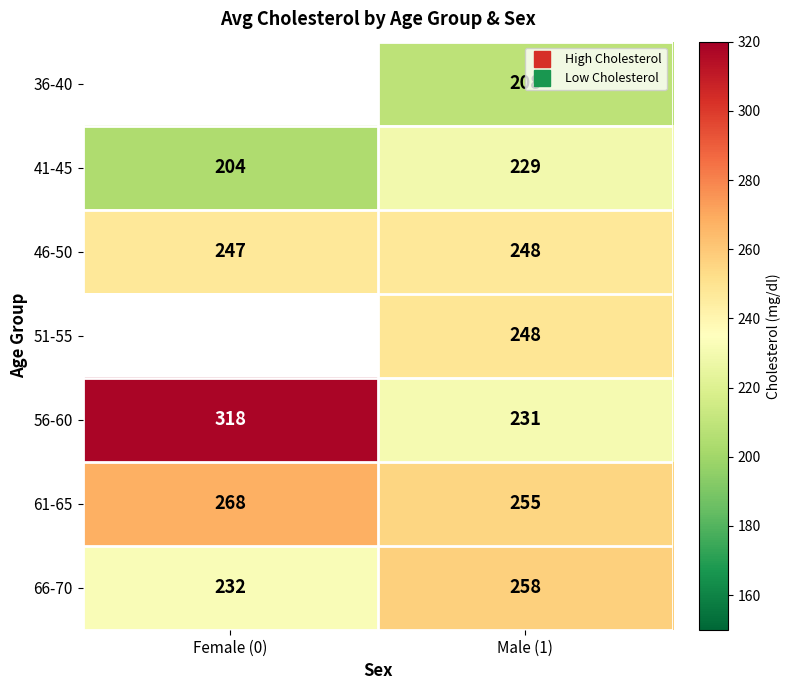

What is the sum of the 61-65 values at Male (1) and Female (0)?

523.2